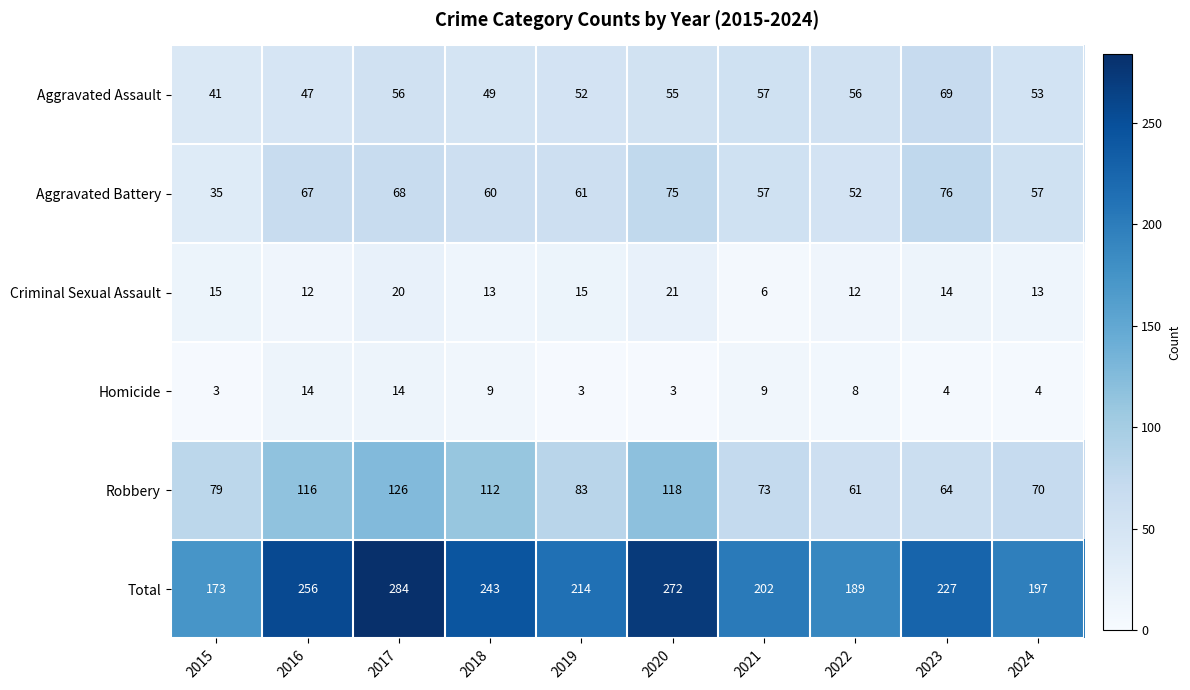

How many values in the Criminal Sexual Assault series are below 14?

5